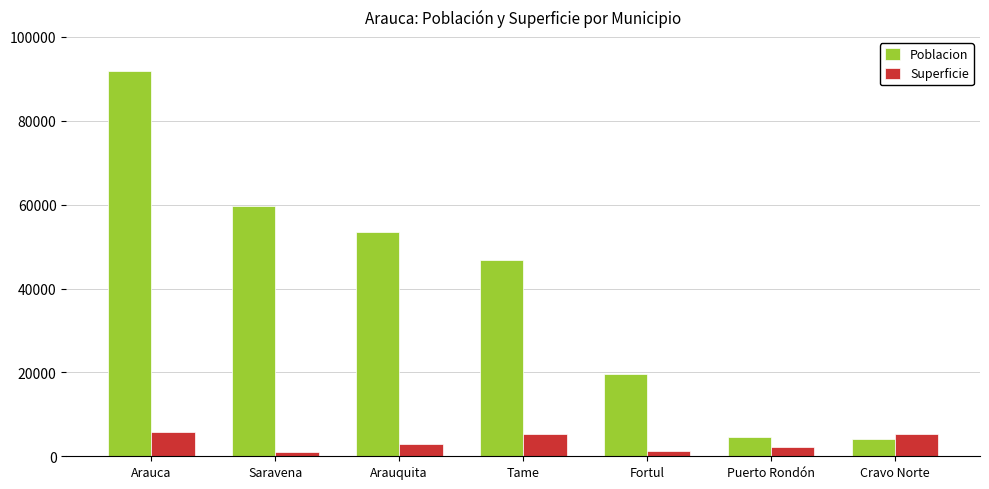

Where is Poblacion nearest to the value 47958?

Tame